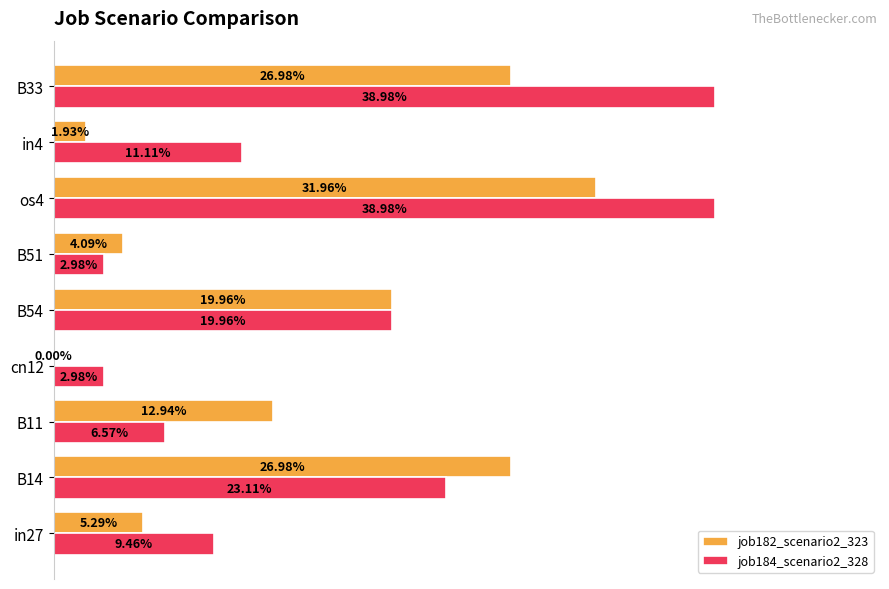

What are all the series names shown in the legend?

job182_scenario2_323, job184_scenario2_328